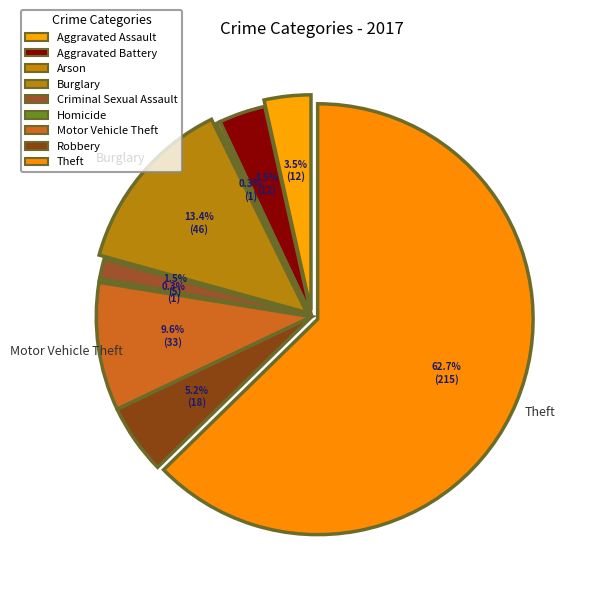

How many segments does this pie chart have?

9